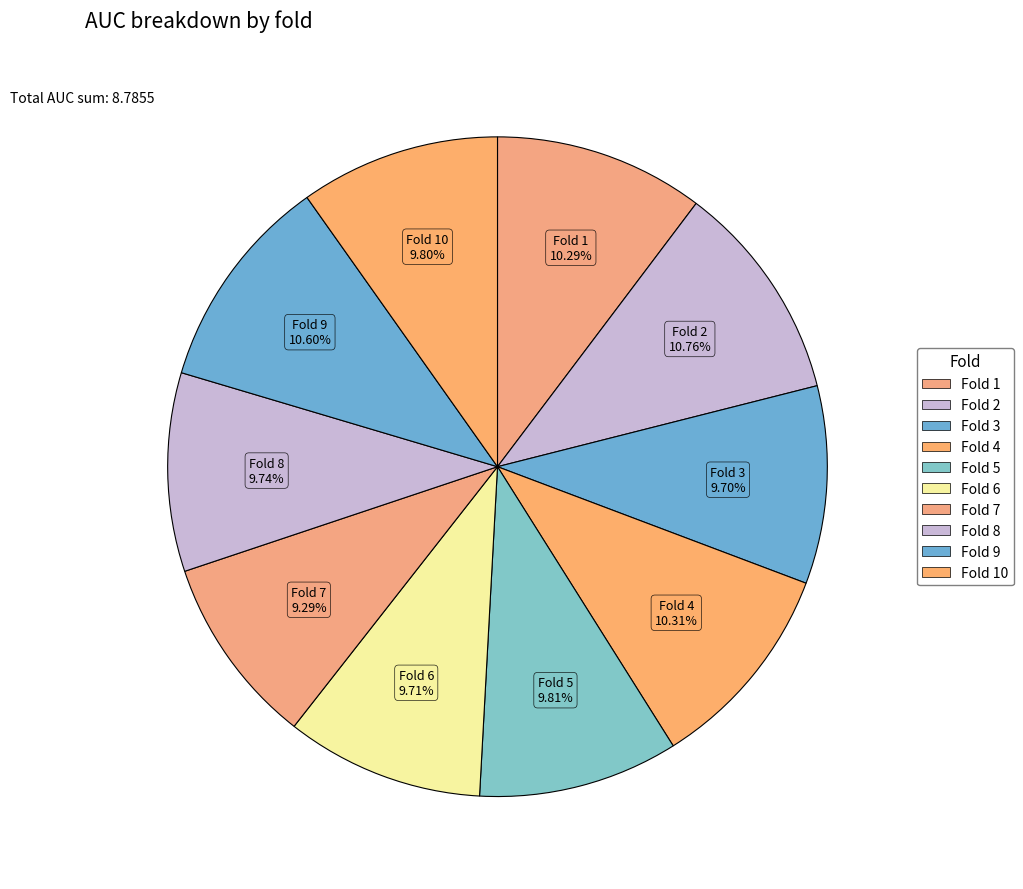

How many slices are in this pie chart?

10